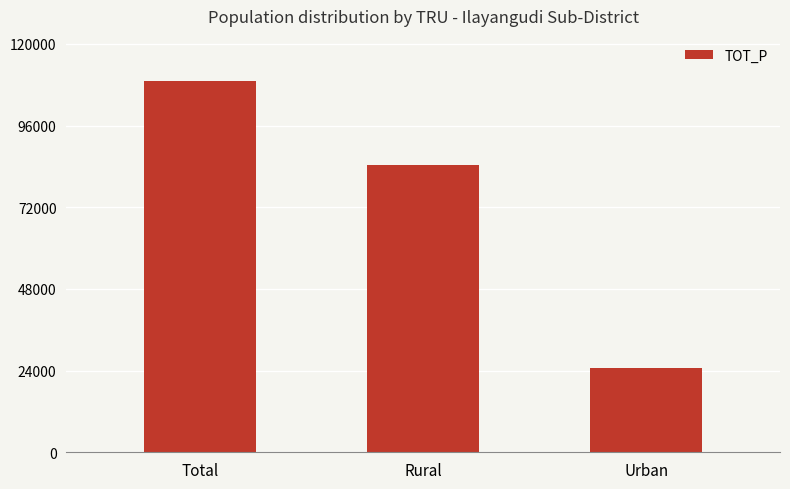

What is the maximum value shown in the chart?

109267